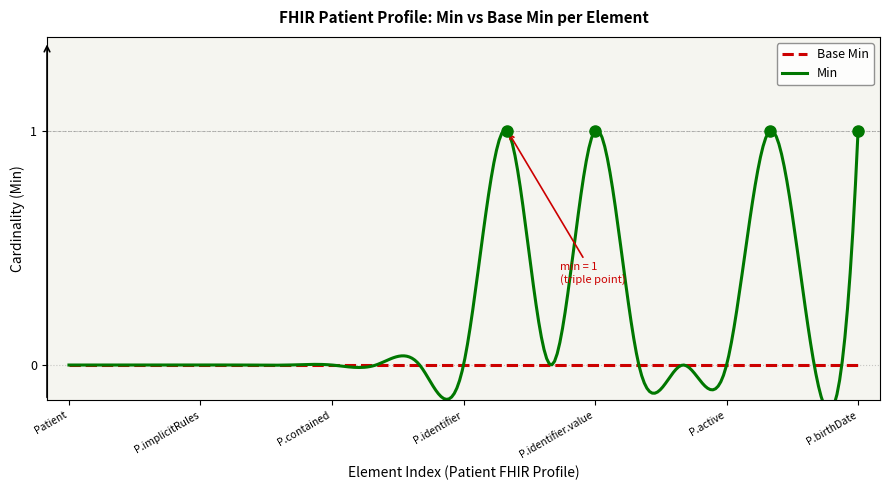

Which series changed the most between Patient.identifier.period and Patient.identifier.assigner?

Base Min